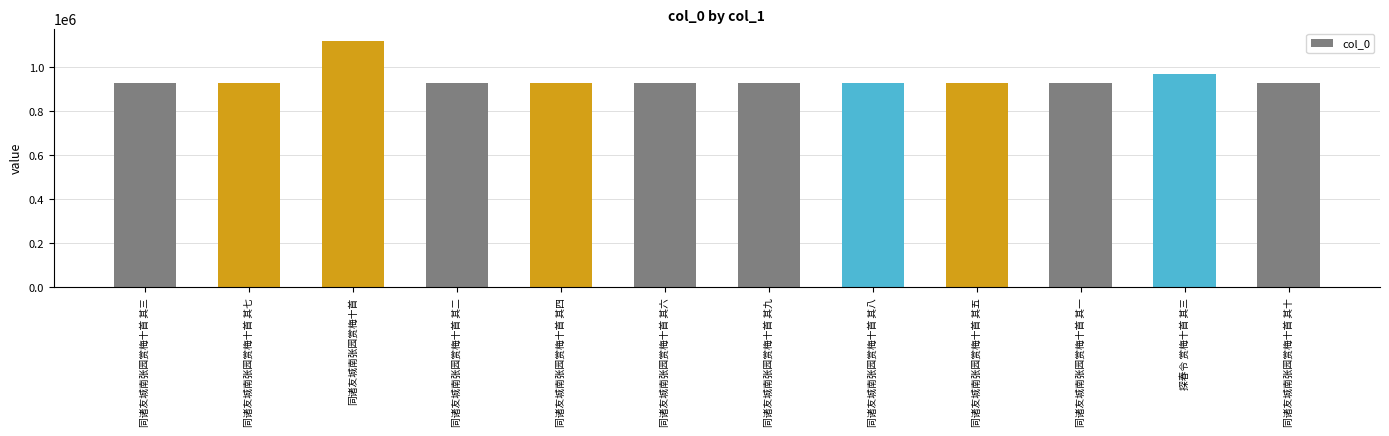

How many data points are less than 926628?

6